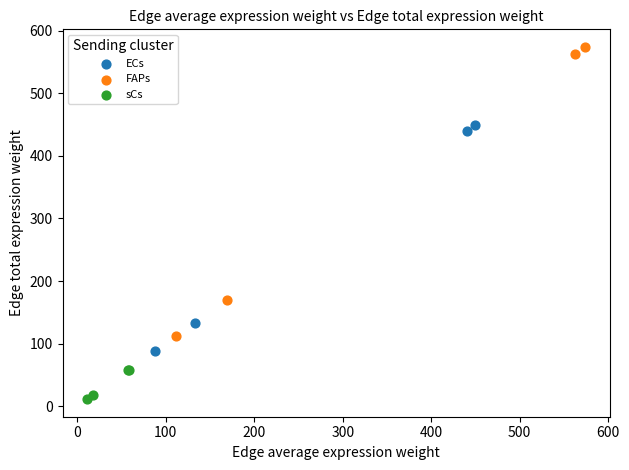

Which series reaches the minimum Y coordinate?

sCs